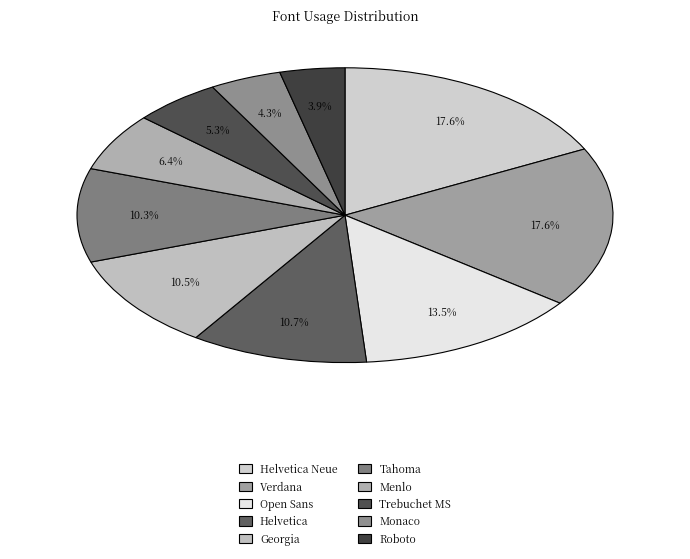

Does any single category account for the majority?

No